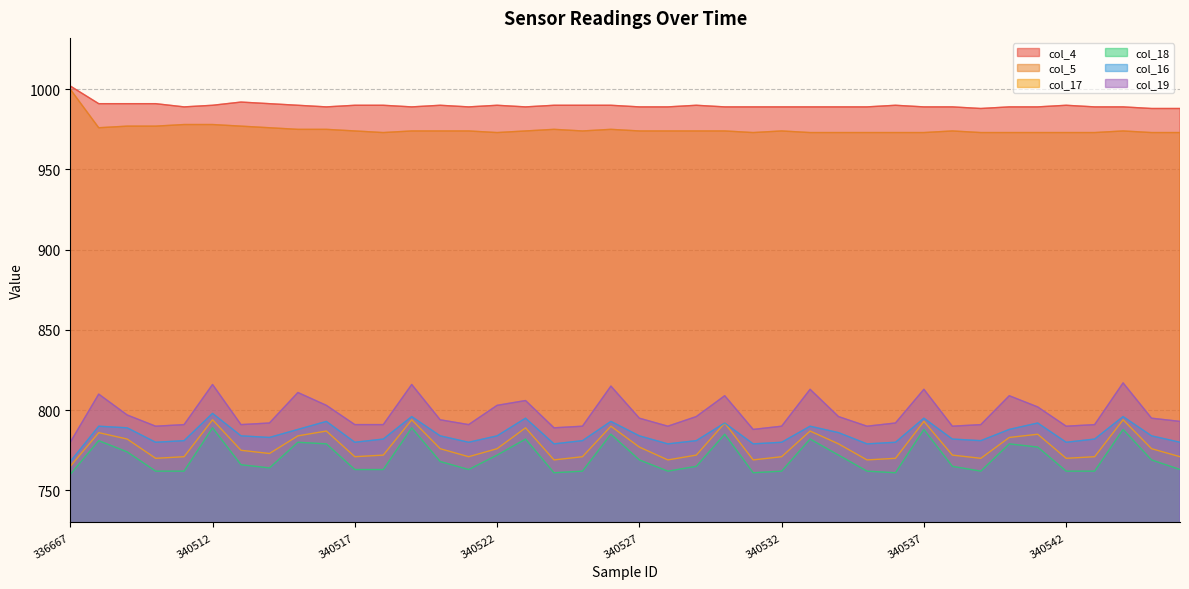

What is the value of the col_16 point at the 32nd from the left?

782